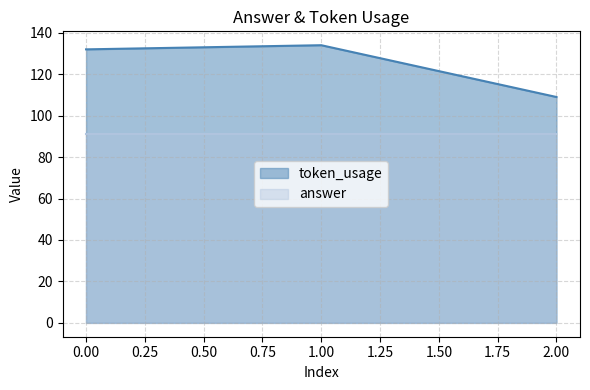

What is the change in value from 0 to 2?

-23